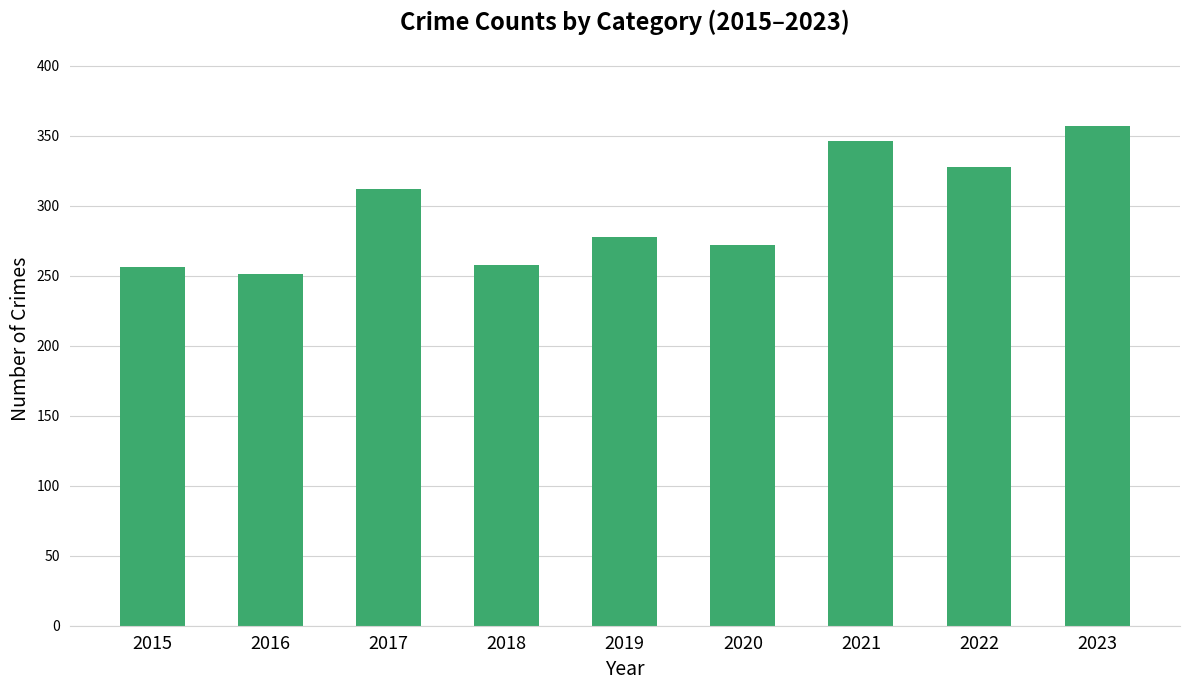

What is the sum of all values?

2658